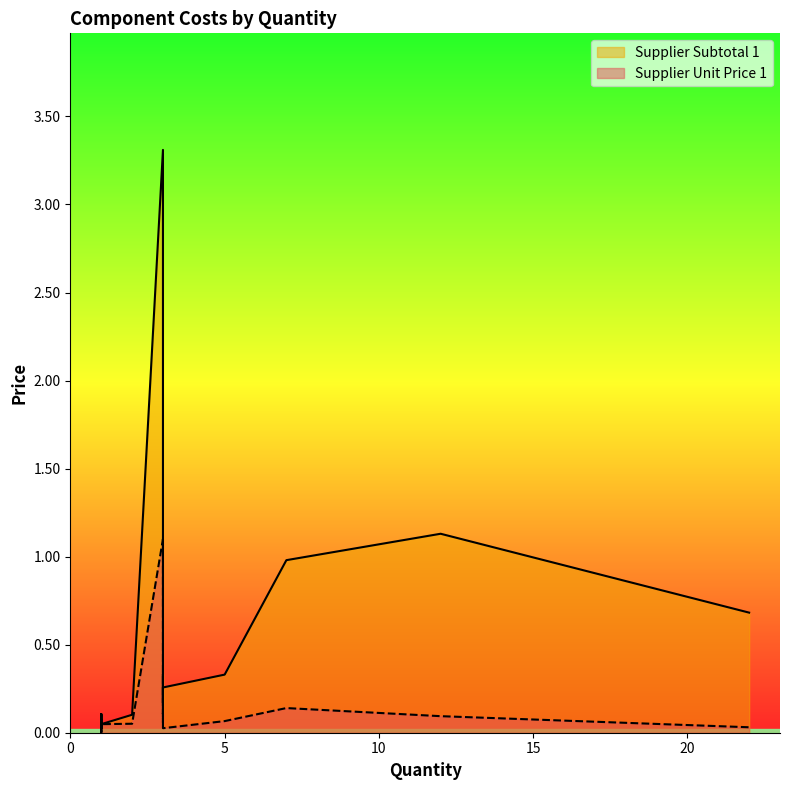

How many lines are shown in the chart?

2